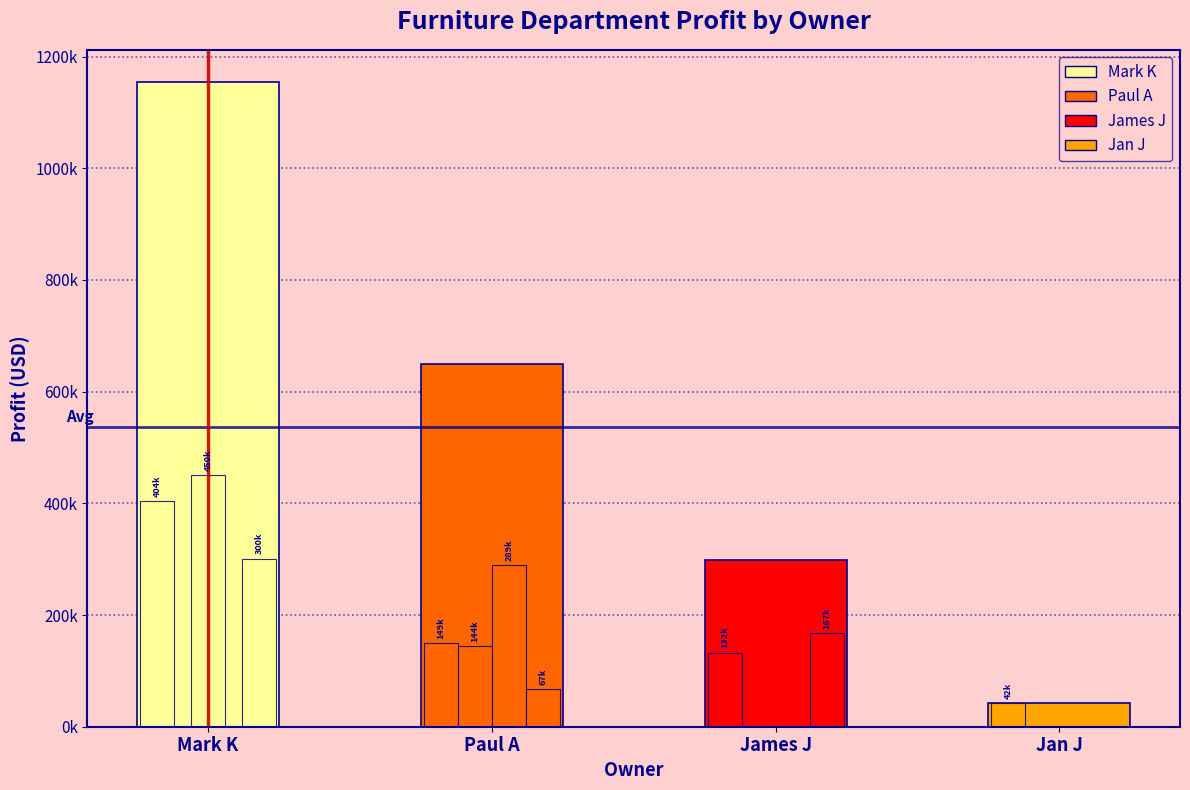

What is the average value?

536302